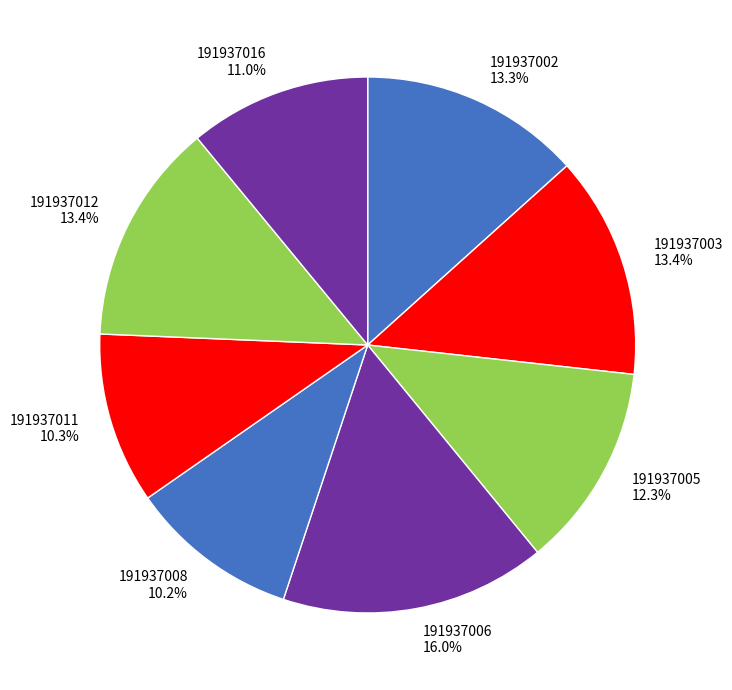

Which category has the biggest portion of the pie?

191937006